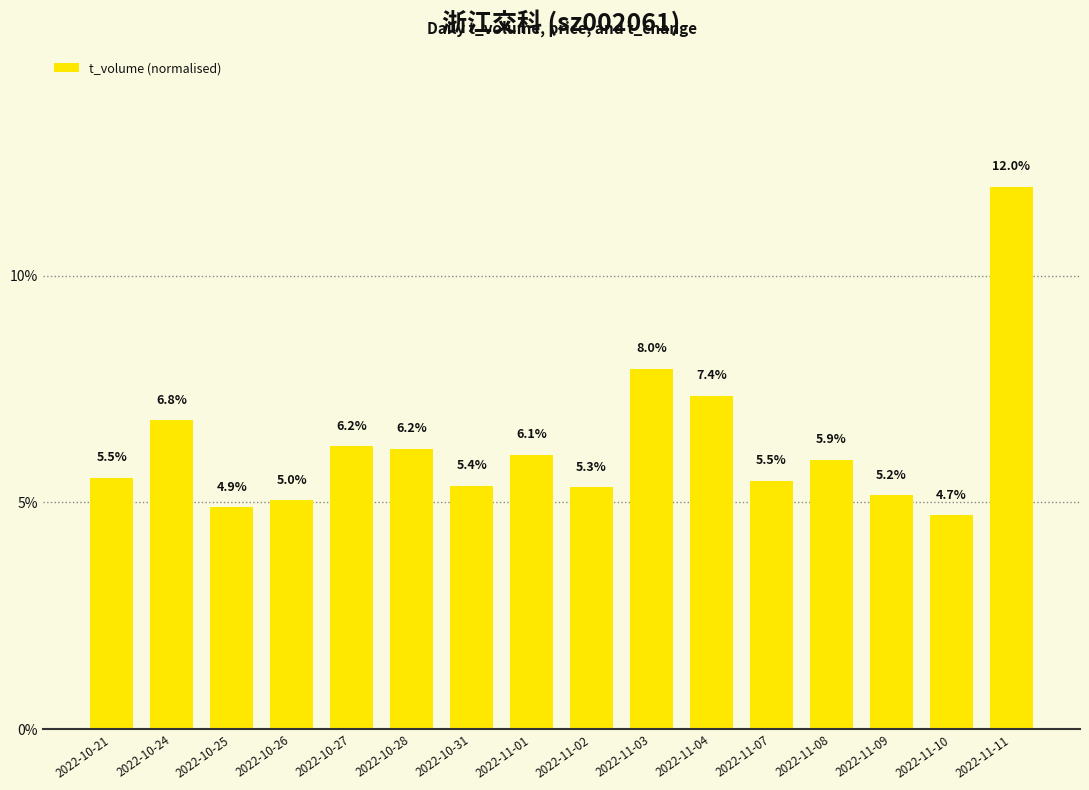

Are the bars horizontal?

No